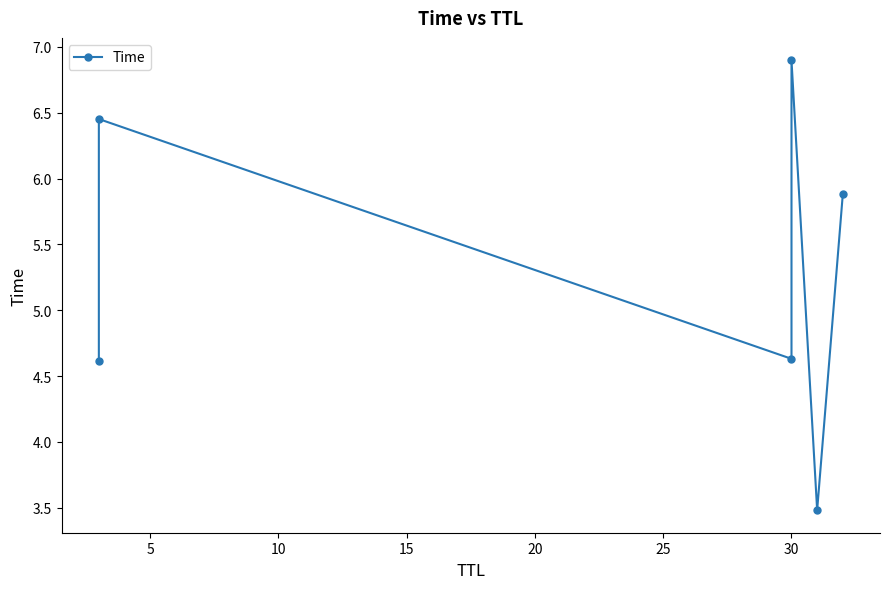

True or false: the data has more than 1 interior local peaks.

True